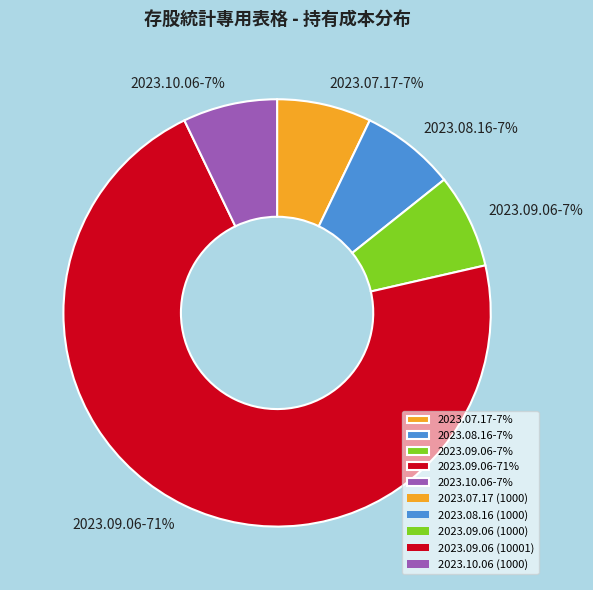

Does 2023.09.06-7% represent more than half of the total?

No